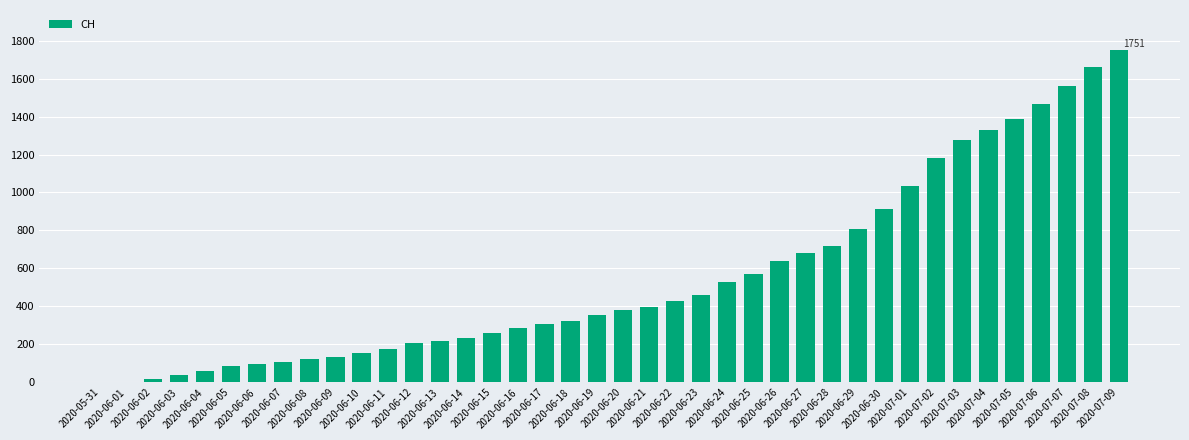

What is the maximum value shown in the chart?

1751